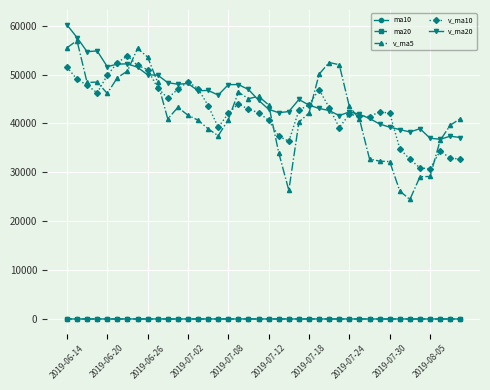

What is the minimum value for v_ma10?

30727.2